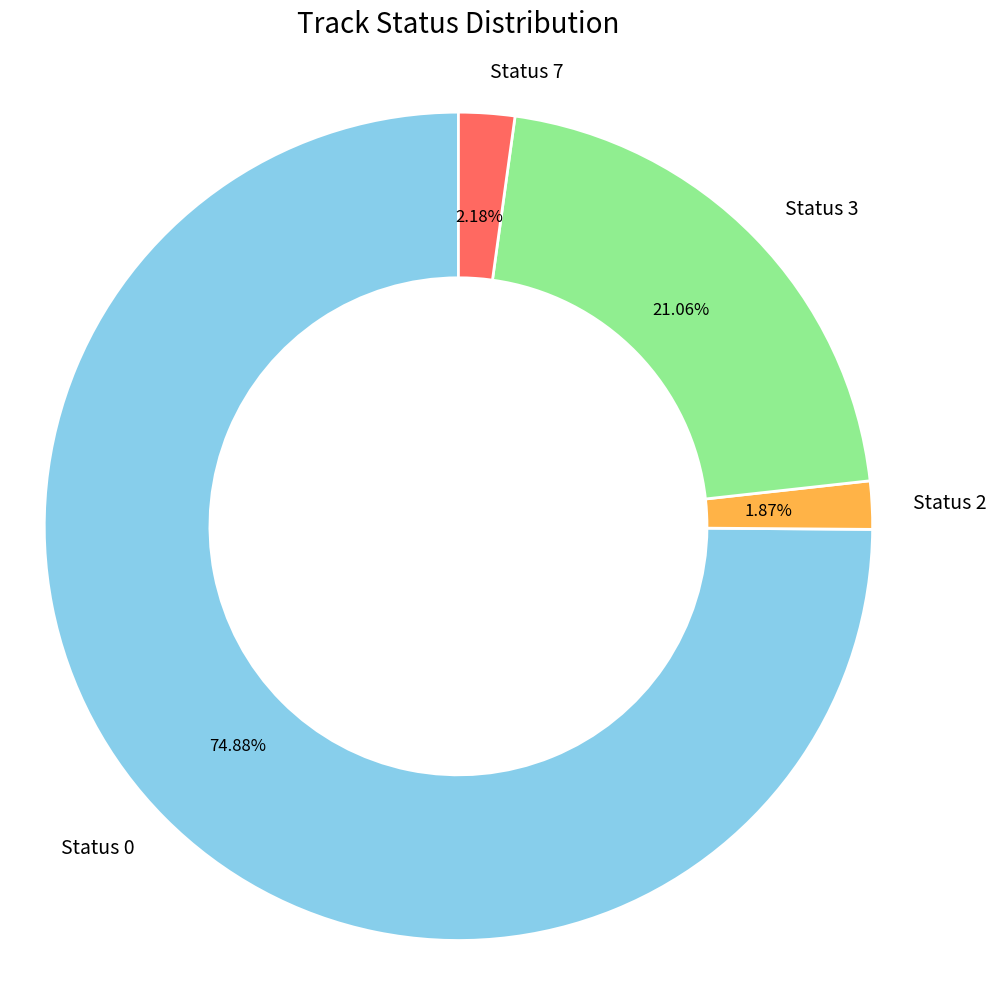

Which has a higher value, Status 7 or Status 0?

Status 0